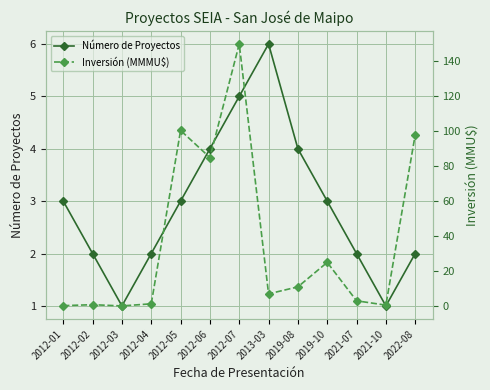

Between 2021-07 and 2021-10, which series saw the biggest shift?

Inversión (MMMU$)